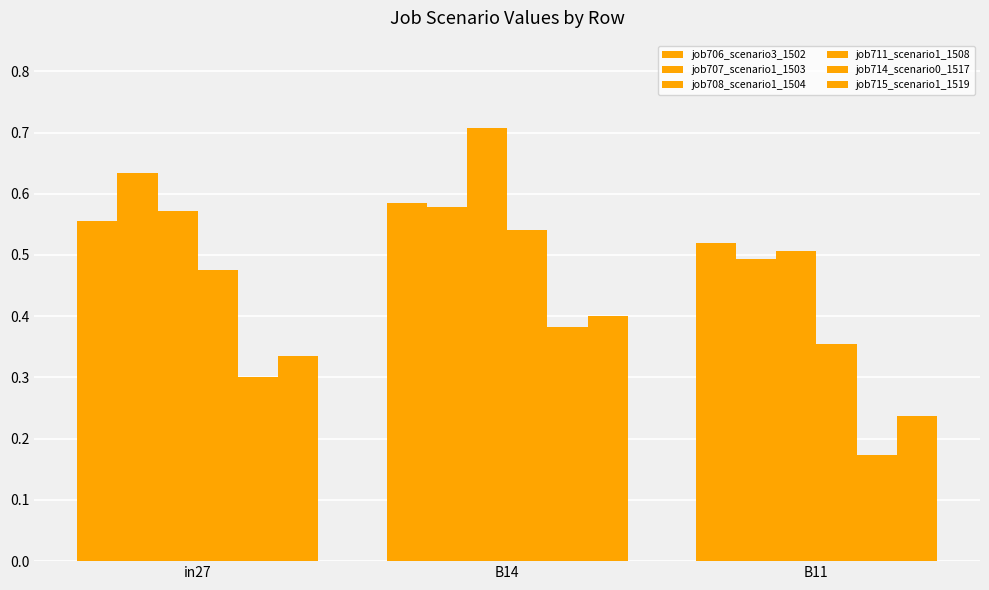

Does the chart contain stacked bars?

No